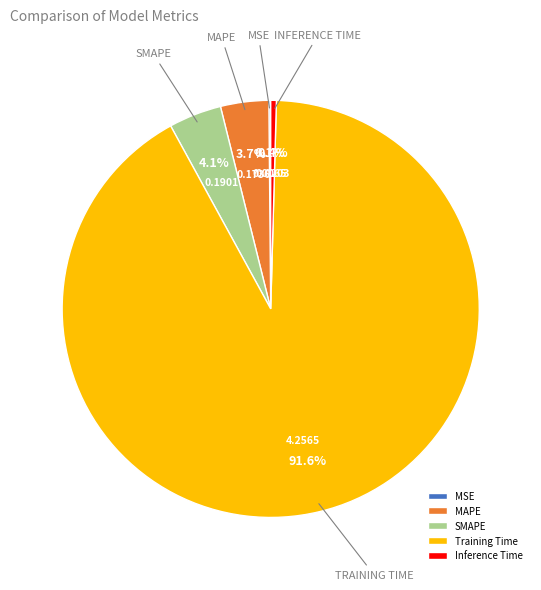

Which has a higher value, Training Time or SMAPE?

Training Time